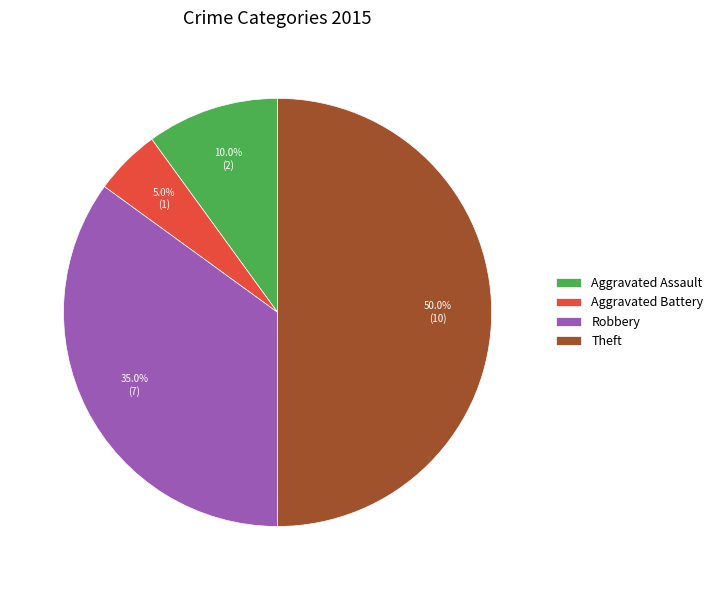

Is the sum of Theft and Aggravated Battery greater than half?

Yes